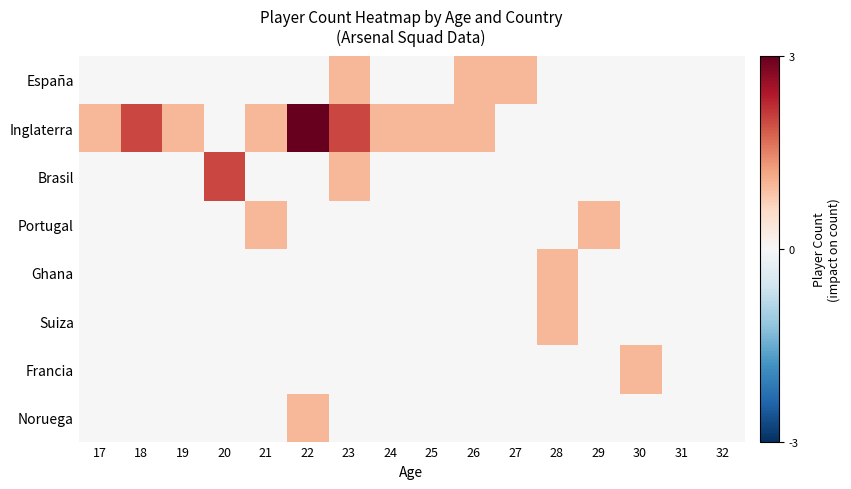

Reading right to left, what are all the values shown in this chart?

España: 32=0	31=0	30=0	29=0	28=0	27=1	26=1	25=0	24=0	23=1	22=0	21=0	20=0	19=0	18=0	17=0
Inglaterra: 32=0	31=0	30=0	29=0	28=0	27=0	26=1	25=1	24=1	23=2	22=3	21=1	20=0	19=1	18=2	17=1
Brasil: 32=0	31=0	30=0	29=0	28=0	27=0	26=0	25=0	24=0	23=1	22=0	21=0	20=2	19=0	18=0	17=0
Portugal: 32=0	31=0	30=0	29=1	28=0	27=0	26=0	25=0	24=0	23=0	22=0	21=1	20=0	19=0	18=0	17=0
Ghana: 32=0	31=0	30=0	29=0	28=1	27=0	26=0	25=0	24=0	23=0	22=0	21=0	20=0	19=0	18=0	17=0
Suiza: 32=0	31=0	30=0	29=0	28=1	27=0	26=0	25=0	24=0	23=0	22=0	21=0	20=0	19=0	18=0	17=0
Francia: 32=0	31=0	30=1	29=0	28=0	27=0	26=0	25=0	24=0	23=0	22=0	21=0	20=0	19=0	18=0	17=0
Noruega: 32=0	31=0	30=0	29=0	28=0	27=0	26=0	25=0	24=0	23=0	22=1	21=0	20=0	19=0	18=0	17=0